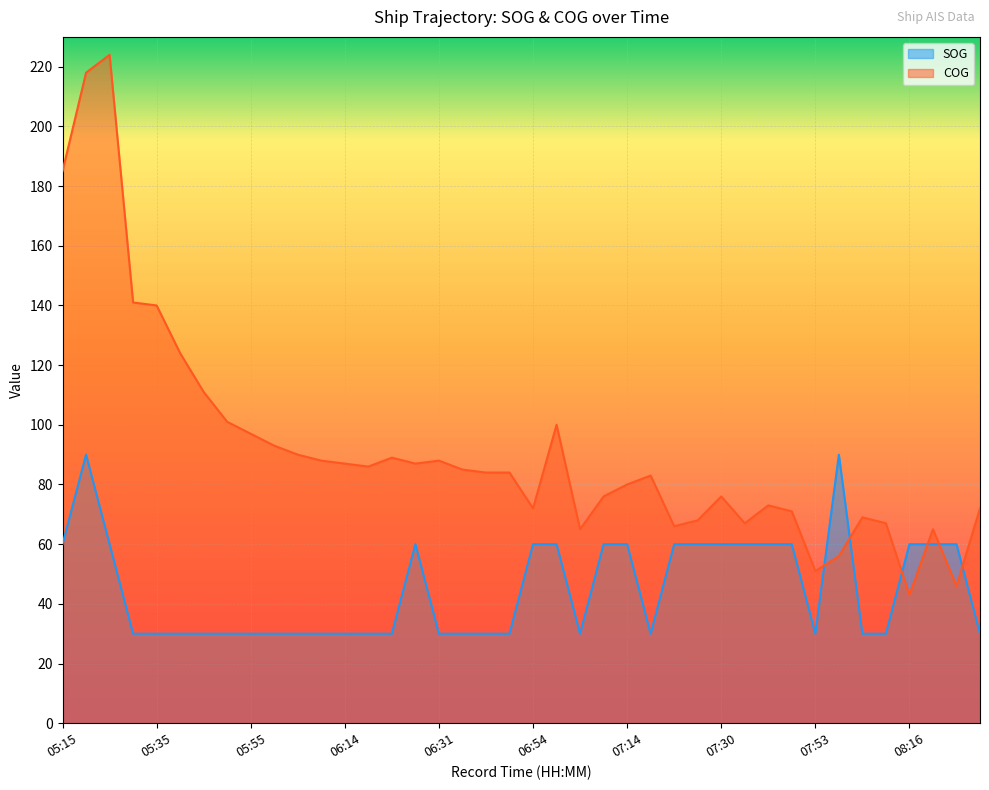

Is it true that COG equals 124 at 05:41?

True